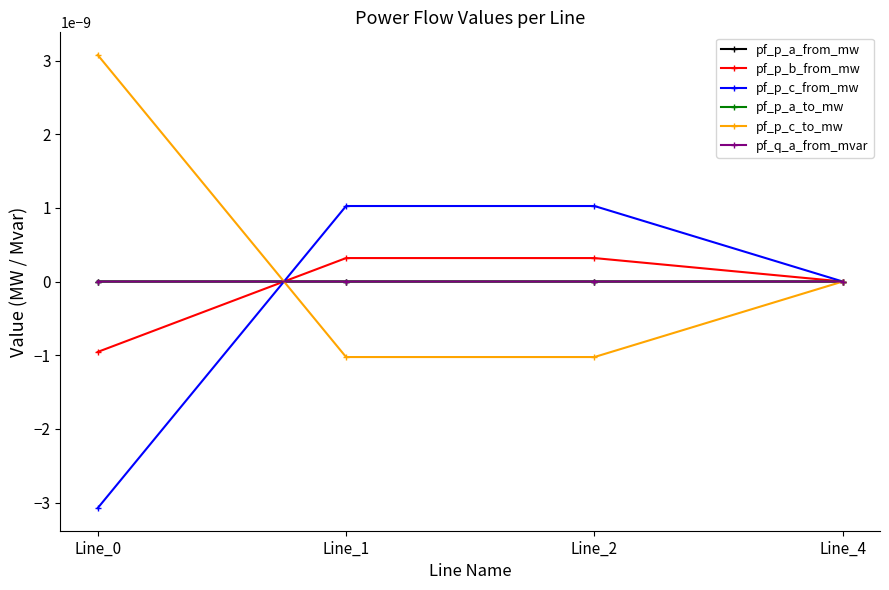

How many times do pf_p_a_to_mw and pf_p_a_from_mw cross each other?

2